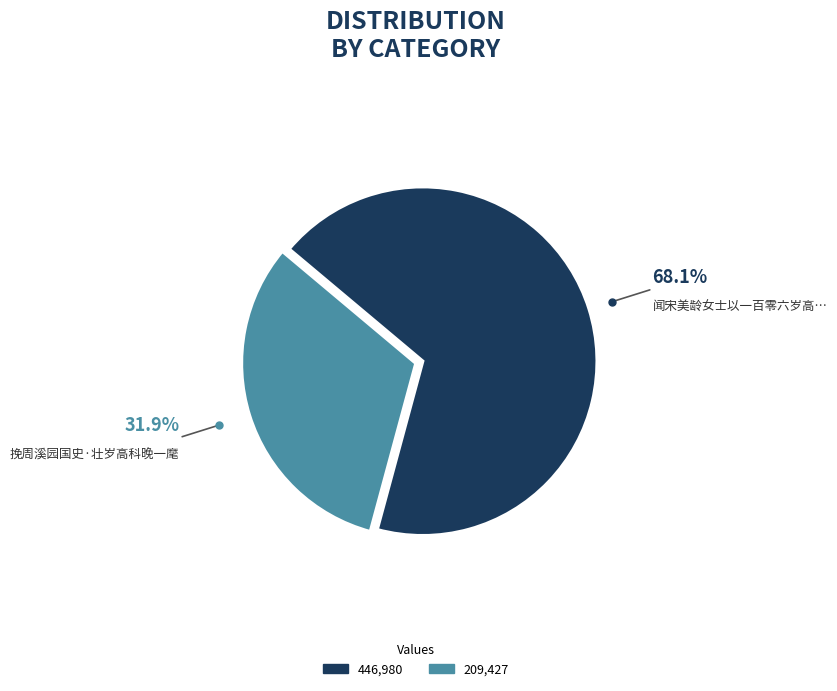

Does any single category account for the majority?

Yes